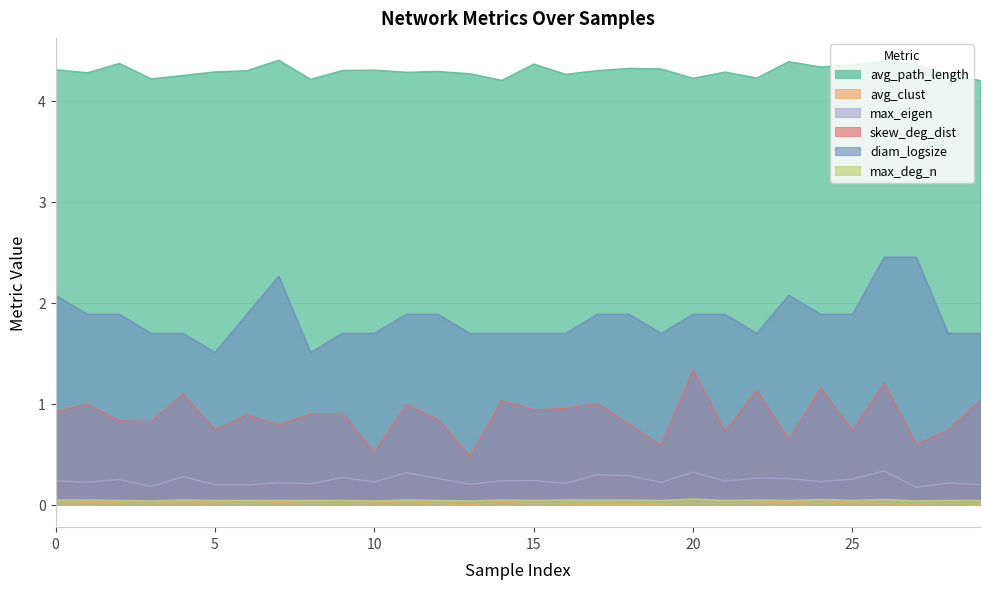

Where is the first local maximum for skew_deg_dist?

1